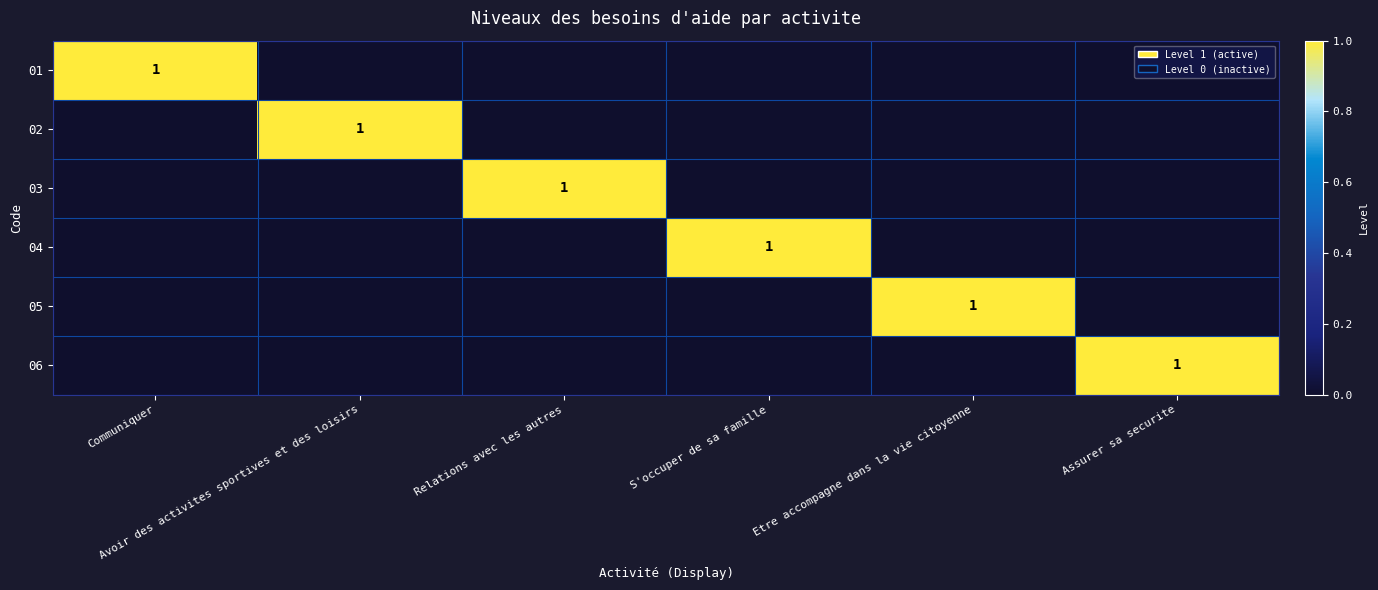

What is the difference between the maximum and minimum values in the 05 series?

1